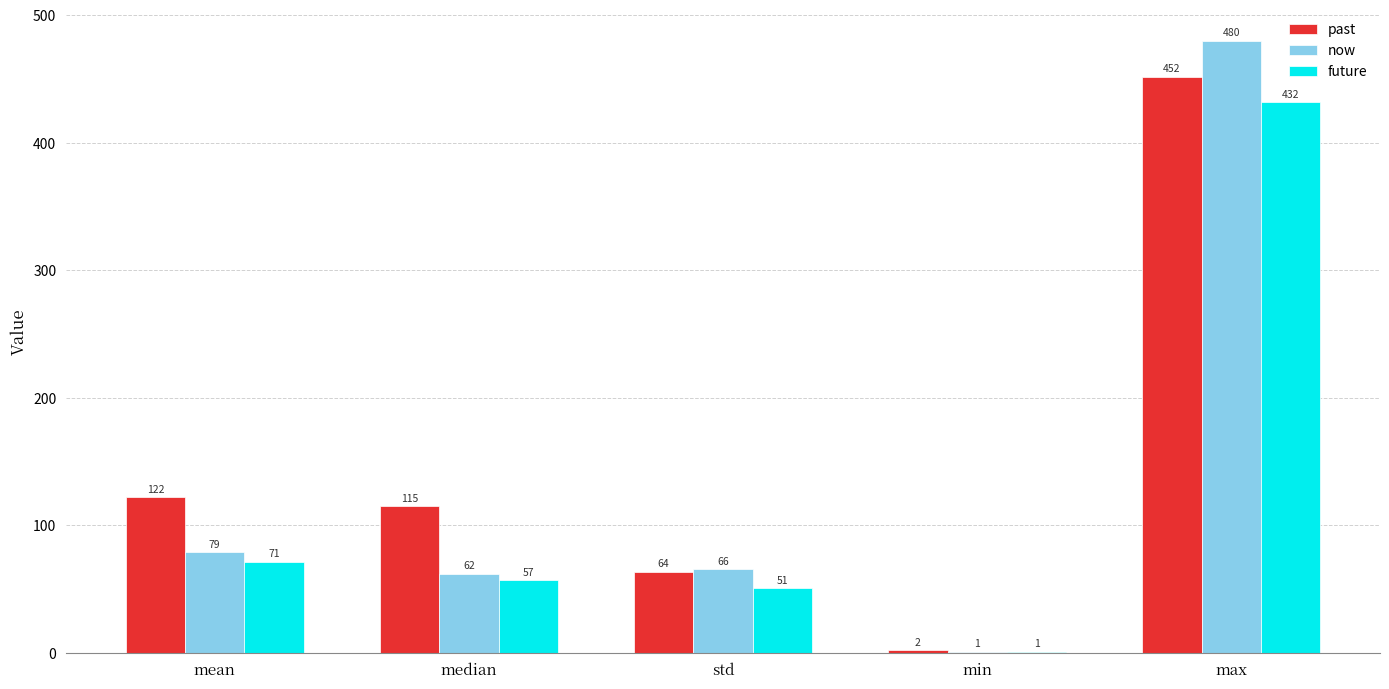

Which series has the largest total across all categories?

past